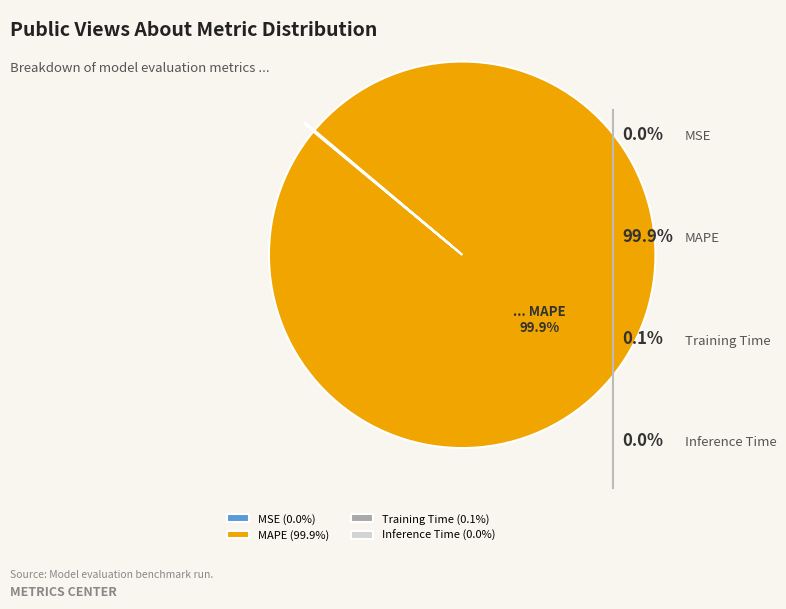

Does any single category account for the majority?

Yes